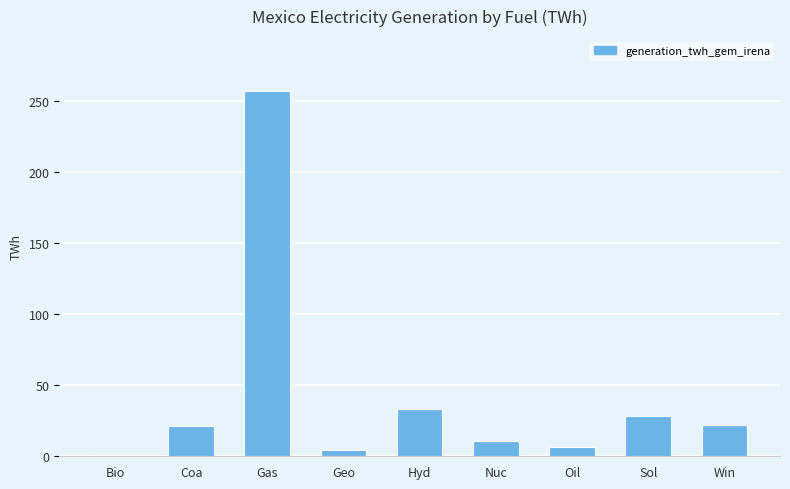

How many bars are there in total?

9